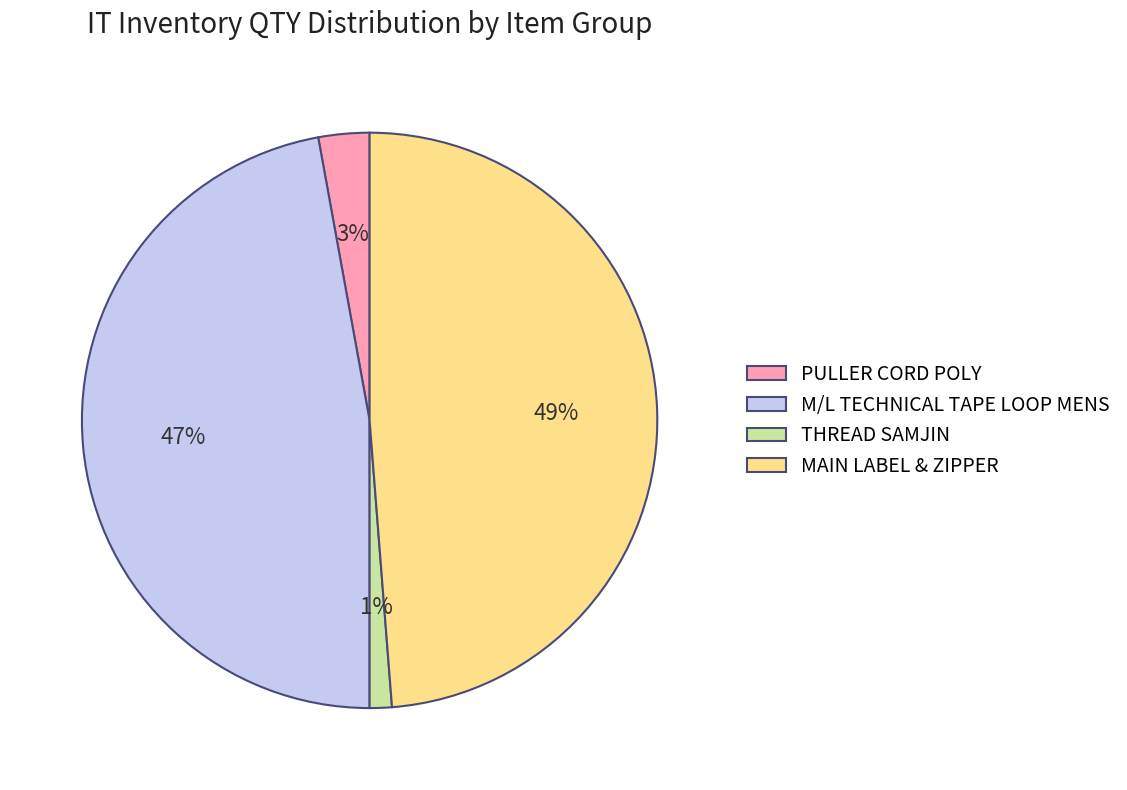

How many slices are in this pie chart?

4